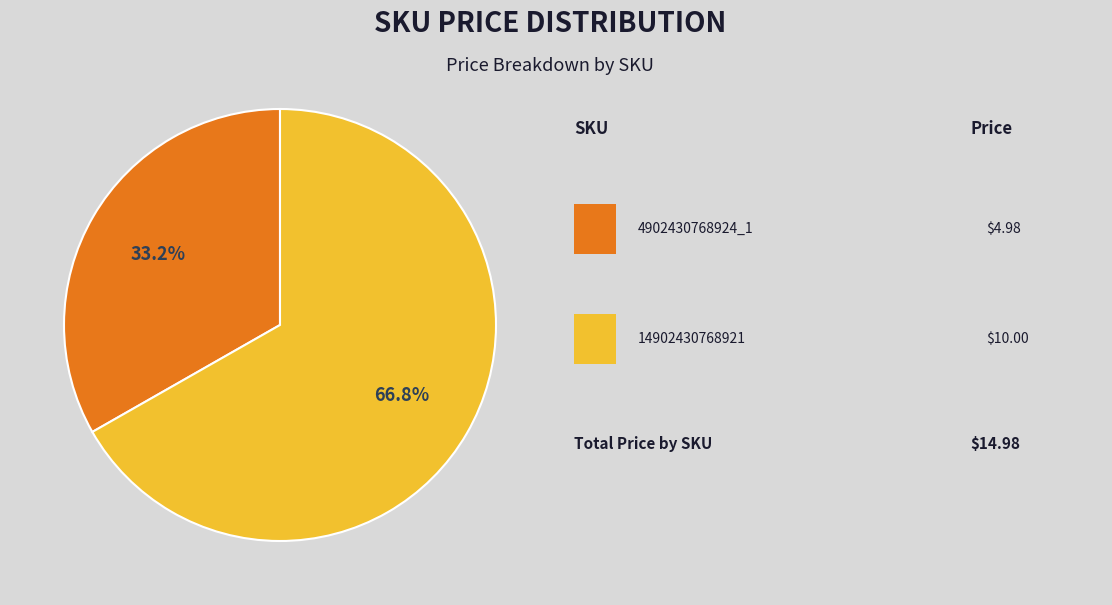

Count the number of slices in the pie.

2